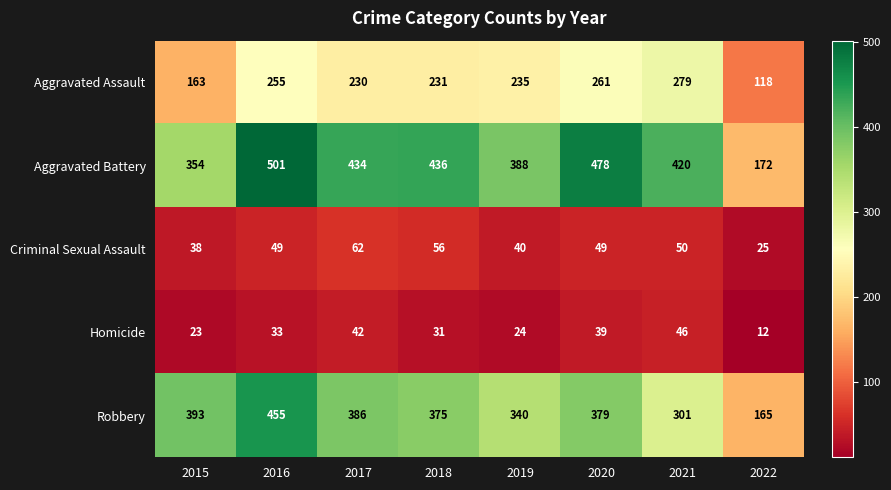

What is the approximate value of Aggravated Battery at 2021, to the nearest 50?

400